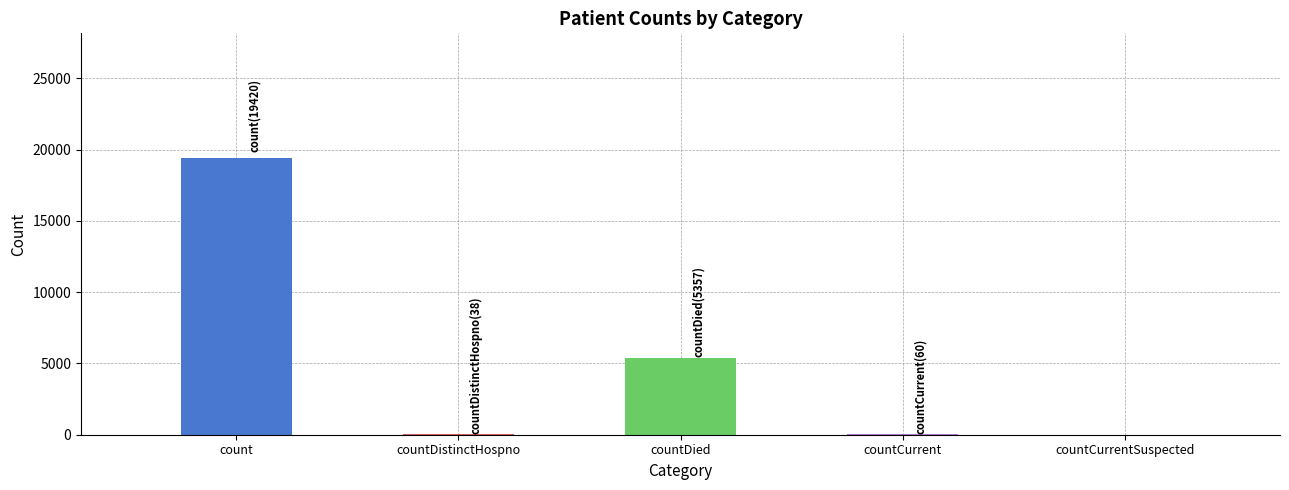

Where does the data first go above 60?

count